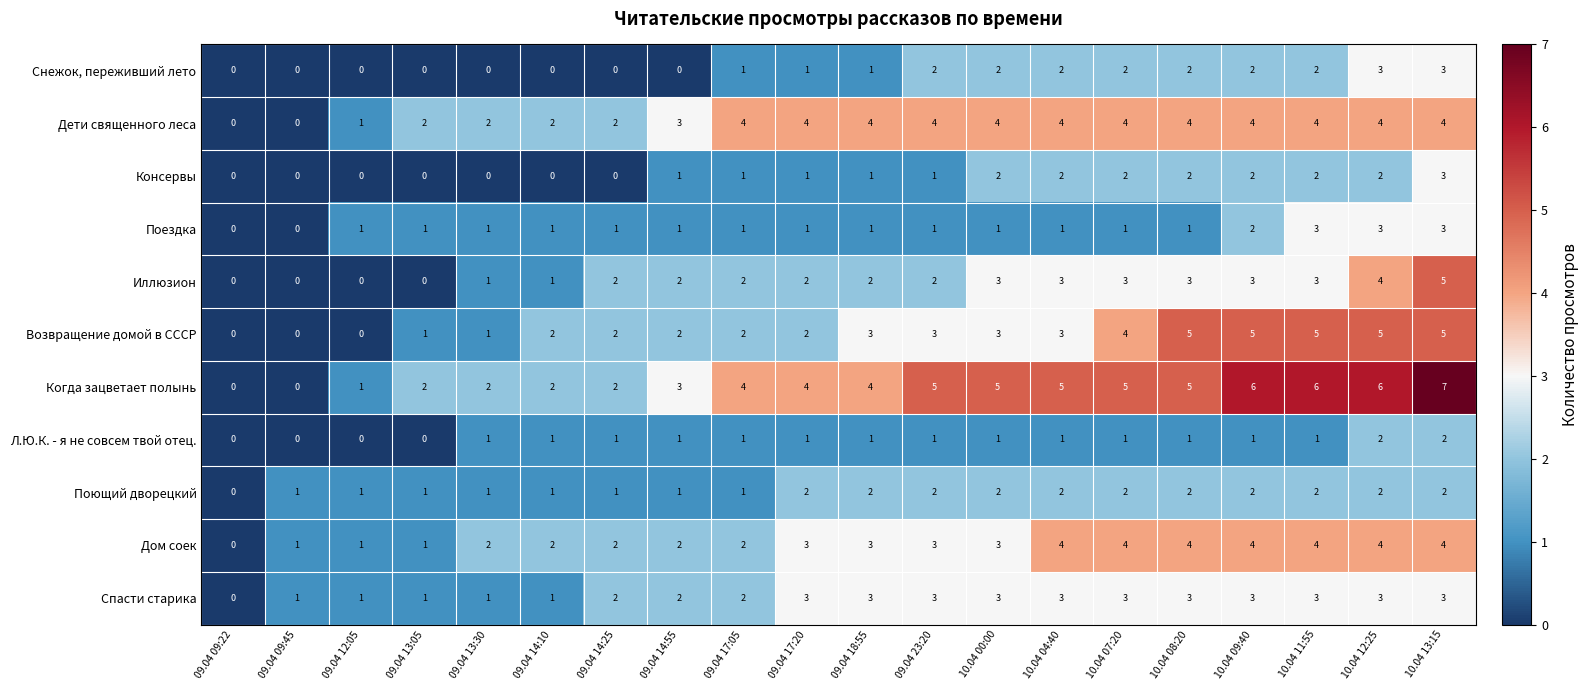

The value of Поездка at 10.04 00:00 is 0. True or false?

False